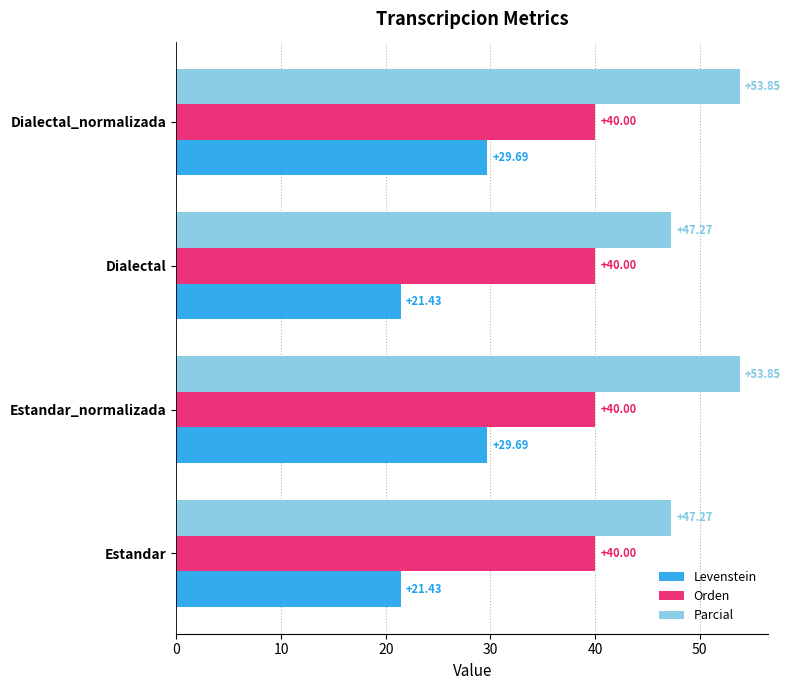

Rank the series by their maximum value, from highest to lowest.

Parcial, Orden, Levenstein